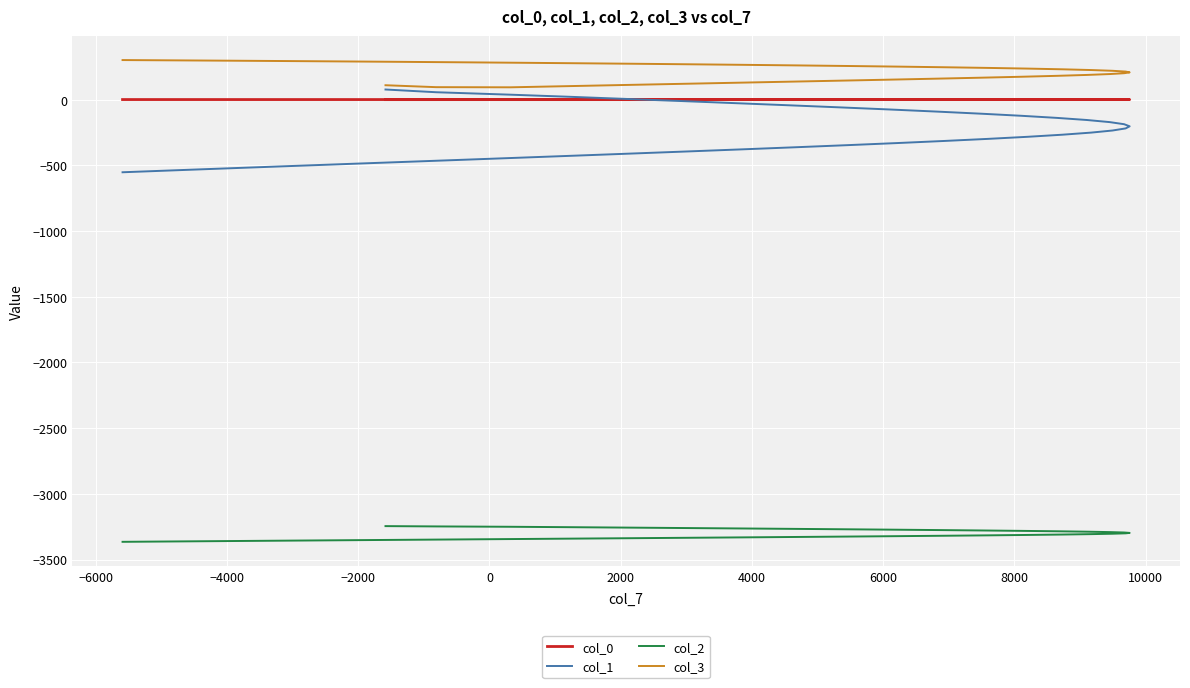

What is the highest value of the col_1 series?

77.2